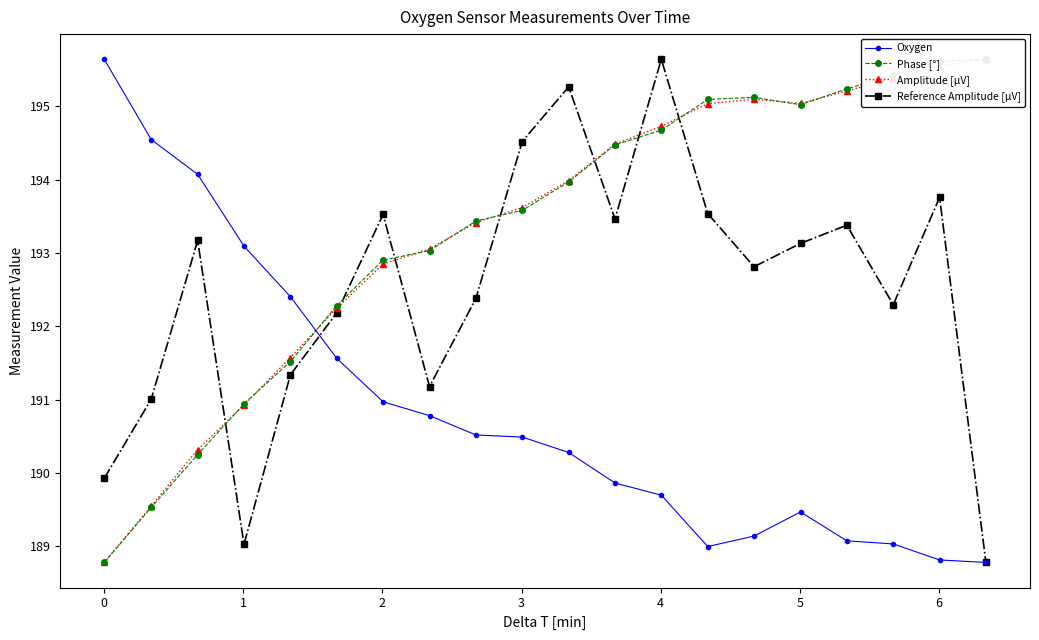

In Reference Amplitude [µV], how many points are higher than both neighbors (excluding endpoints)?

6